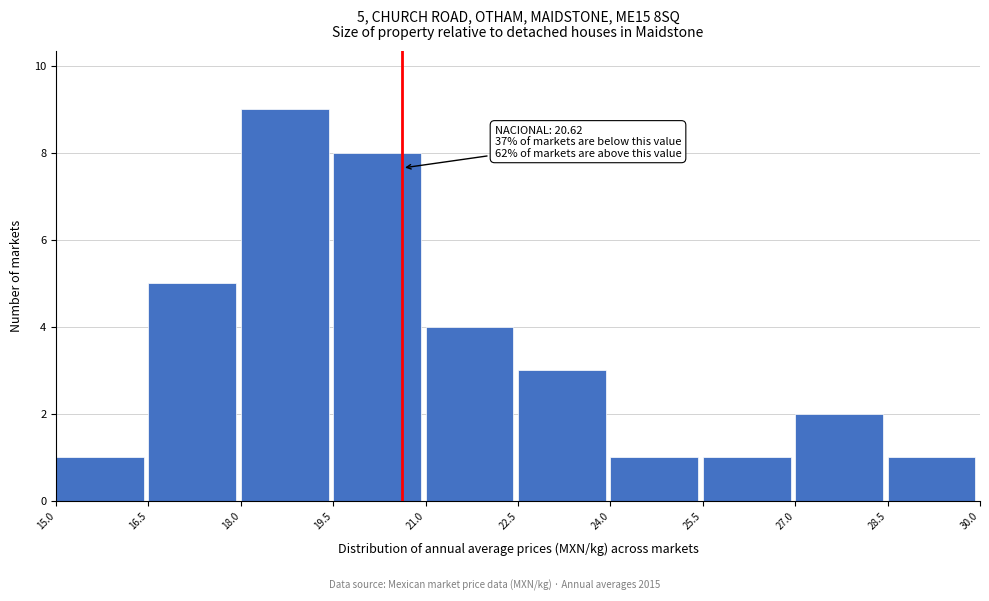

Over which range of the x-axis is the bar tallest?

18.0 to 19.5